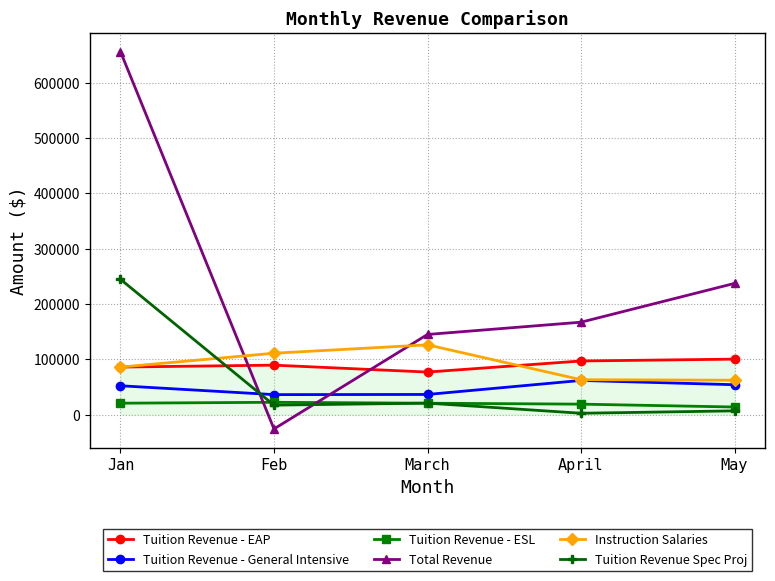

The Total Revenue series shows 395691.0 at Jan. True or false?

False